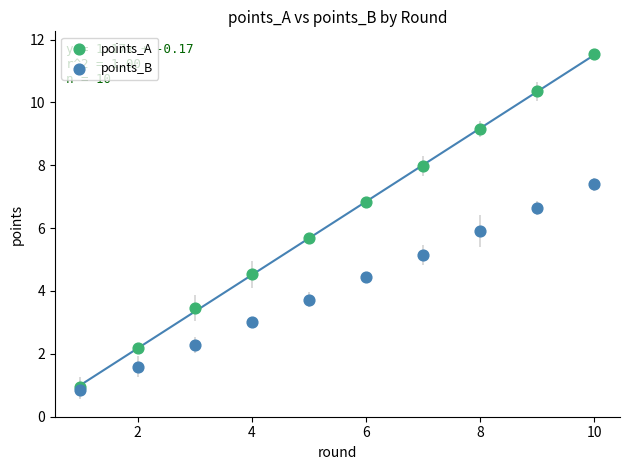

Which series reaches the maximum Y coordinate?

points_A